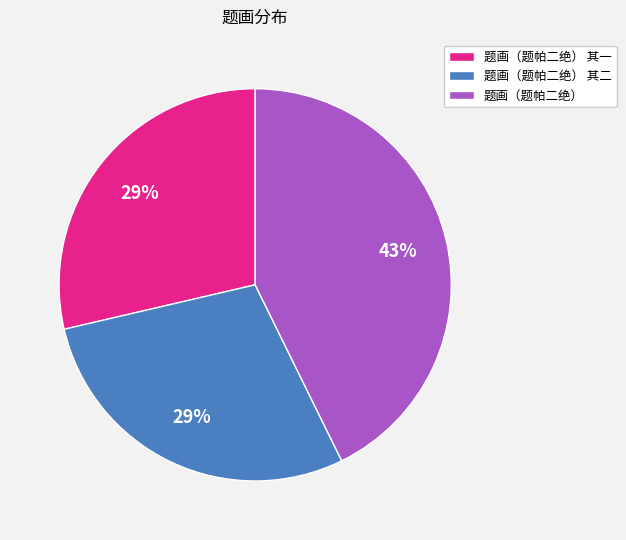

Do 题画（题帕二绝） and 题画（题帕二绝） 其一 together represent more than half of the pie?

Yes